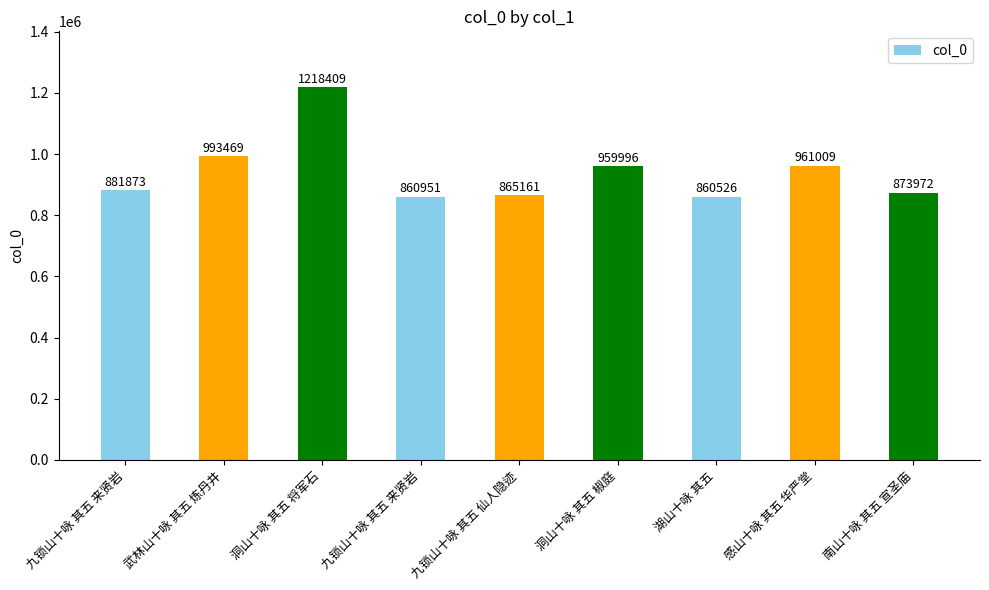

At which label is the value closest to 1039467?

武林山十咏 其五 炼丹井